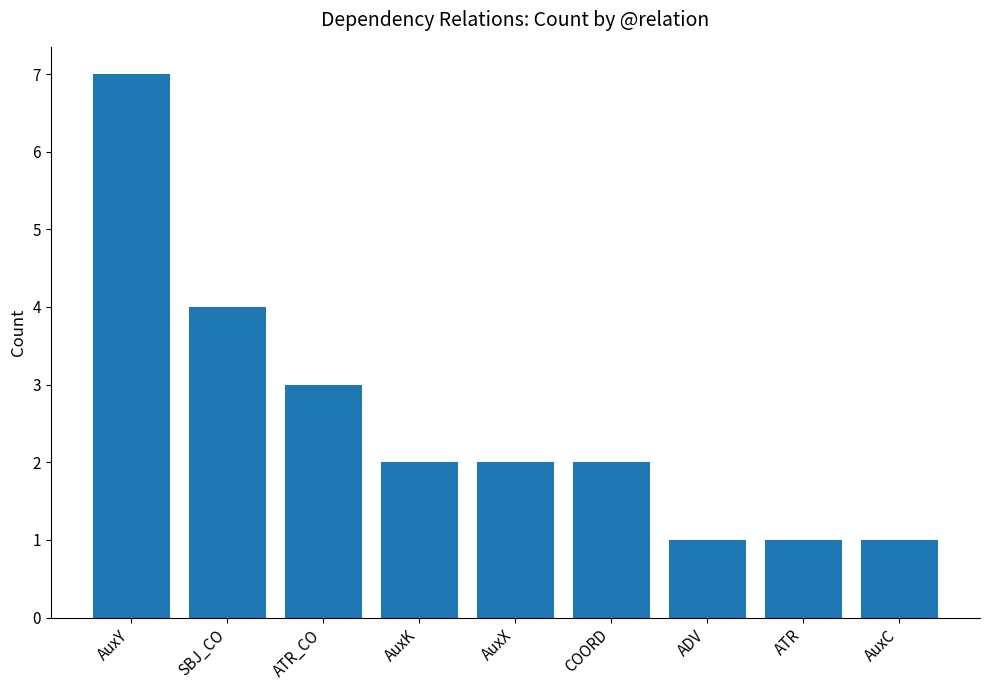

Where is the data nearest to the value 4?

SBJ_CO